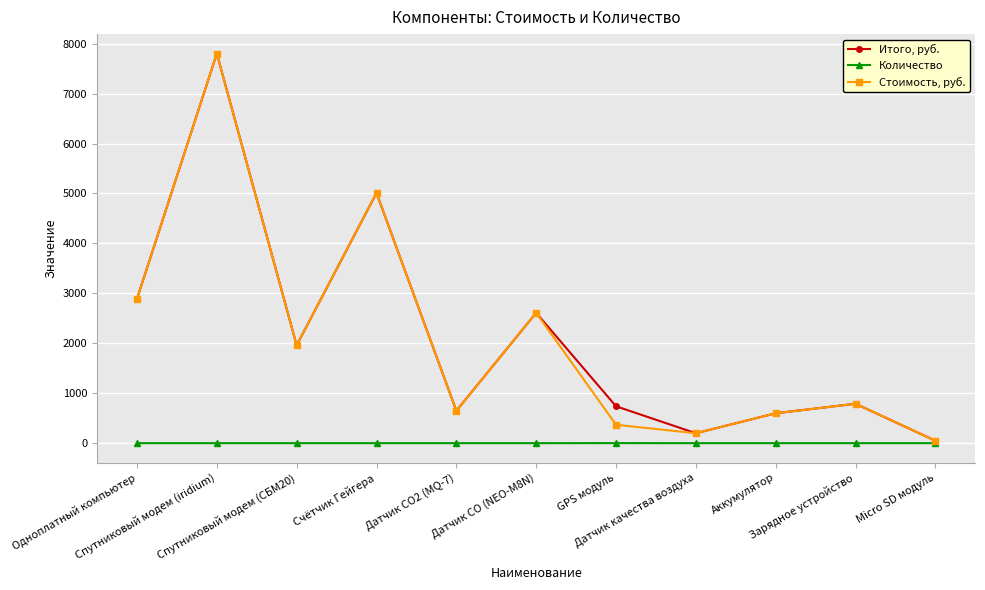

What position from the right is GPS модуль?

5